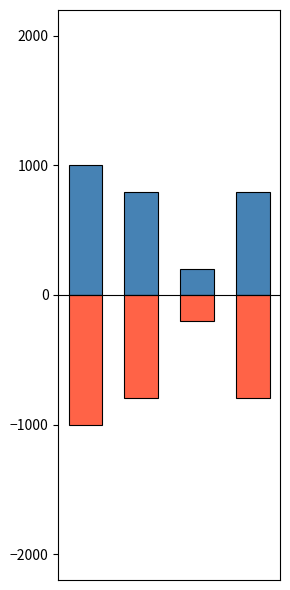

List the series in order of their overall mean, highest first.

col_0_pos, col_0_neg